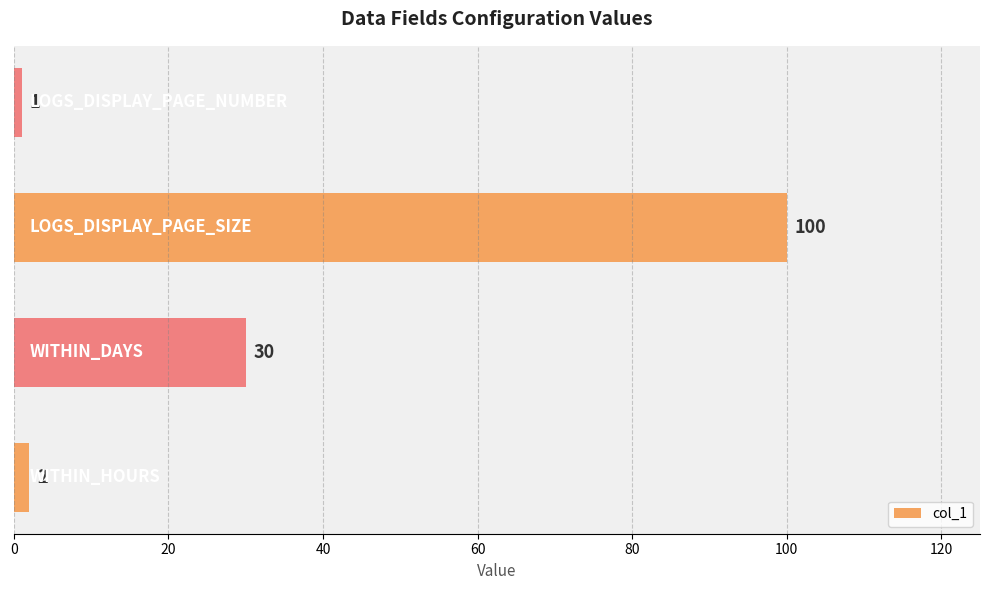

How many data points are less than 30?

2